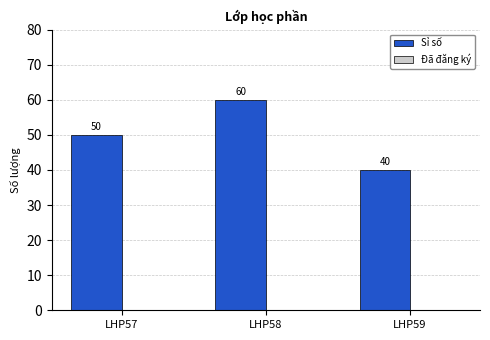

What is the difference between the values at LHP57 and LHP59?

10